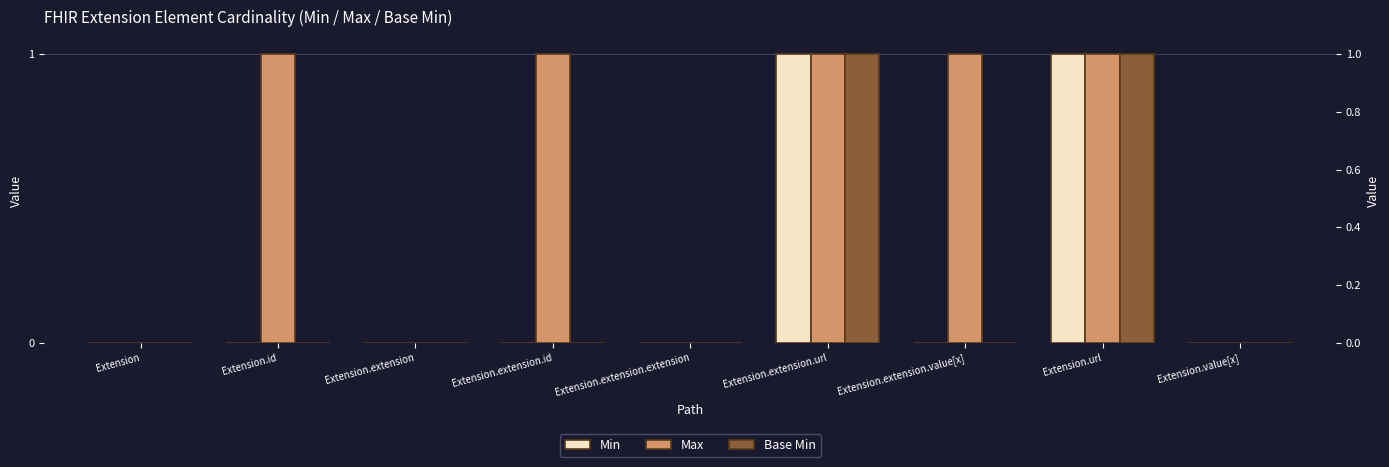

The Base Min series shows 0 at Extension.extension. True or false?

False